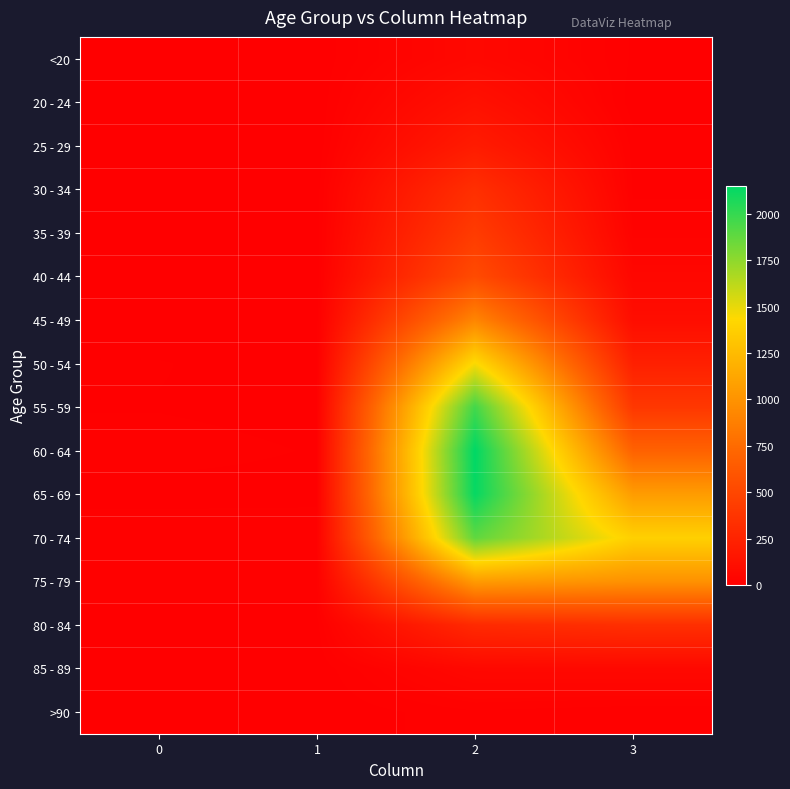

Reading left to right, extract all data points from this chart.

<20: 0=0	1=1	2=62	3=7
20 - 24: 0=1	1=0	2=121	3=2
25 - 29: 0=0	1=0	2=196	3=13
30 - 34: 0=0	1=2	2=333	3=14
35 - 39: 0=2	1=1	2=420	3=26
40 - 44: 0=0	1=1	2=530	3=53
45 - 49: 0=2	1=1	2=915	3=97
50 - 54: 0=9	1=3	2=1450	3=227
55 - 59: 0=8	1=6	2=1965	3=392
60 - 64: 0=11	1=8	2=2151	3=689
65 - 69: 0=6	1=6	2=2130	3=1057
70 - 74: 0=13	1=14	2=1882	3=1381
75 - 79: 0=10	1=12	2=1053	3=993
80 - 84: 0=7	1=4	2=296	3=333
85 - 89: 0=3	1=1	2=62	3=64
>90: 0=0	1=0	2=15	3=9